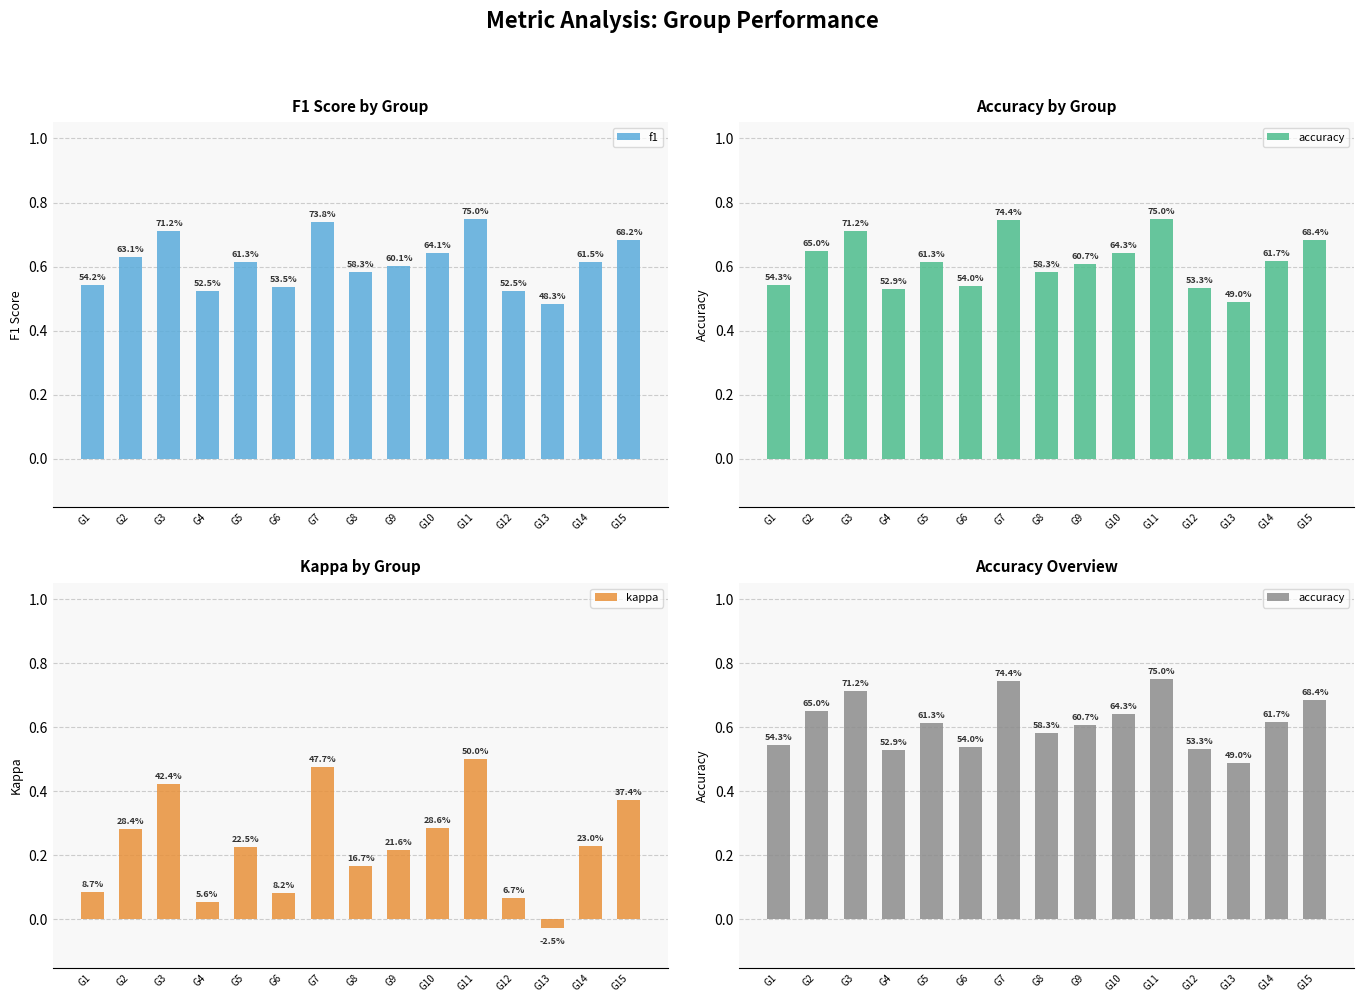

Rank the series at G5 from highest to lowest value.

f1, accuracy, kappa